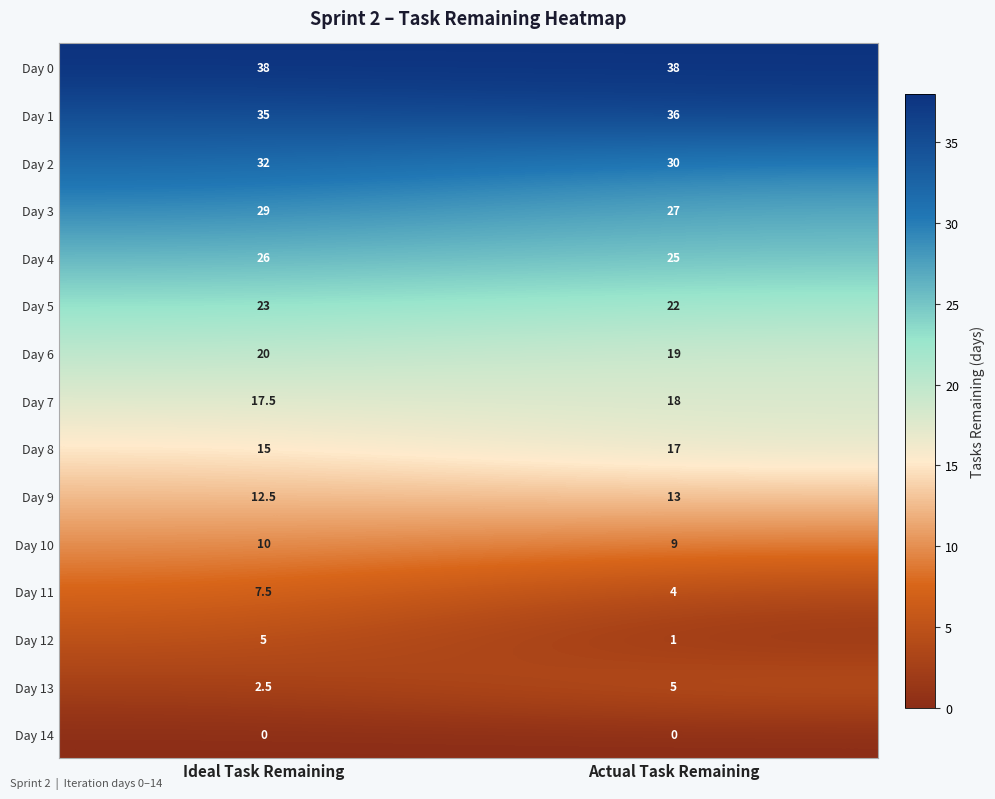

At Actual Task Remaining, list the series in order from largest to smallest.

Day 0, Day 1, Day 2, Day 3, Day 4, Day 5, Day 6, Day 7, Day 8, Day 9, Day 10, Day 13, Day 11, Day 12, Day 14